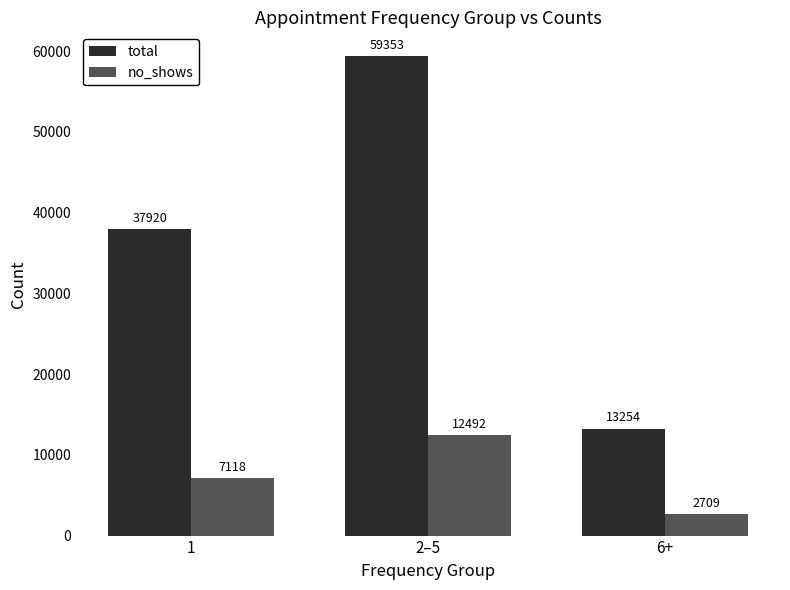

At which label is no_shows closest to 7600?

1